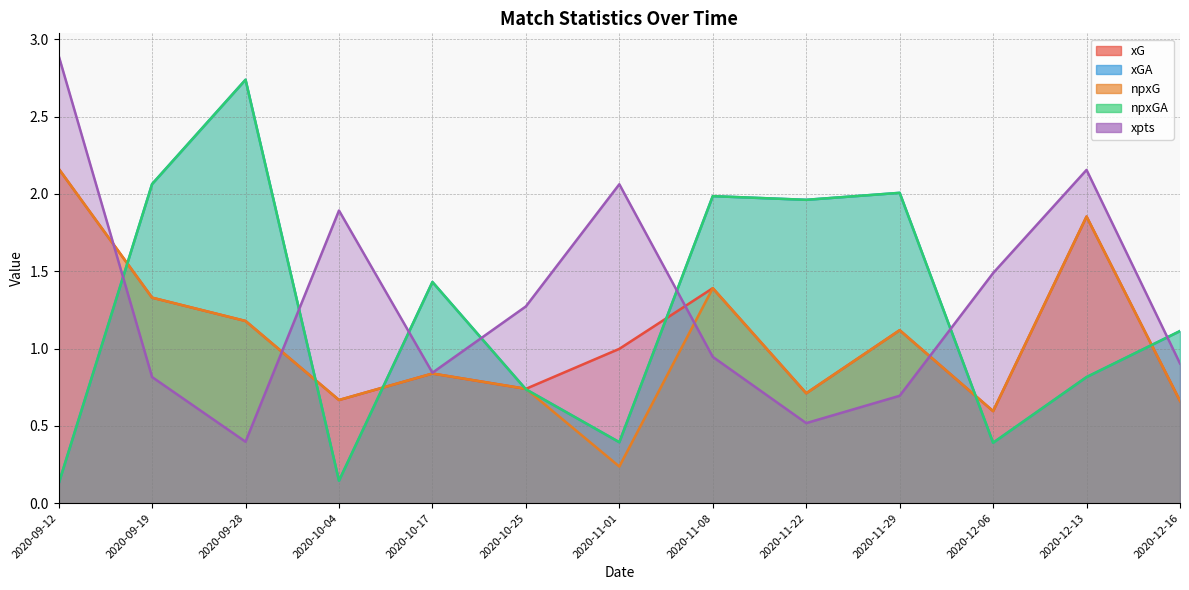

What is the sum of all xG values?

14.2